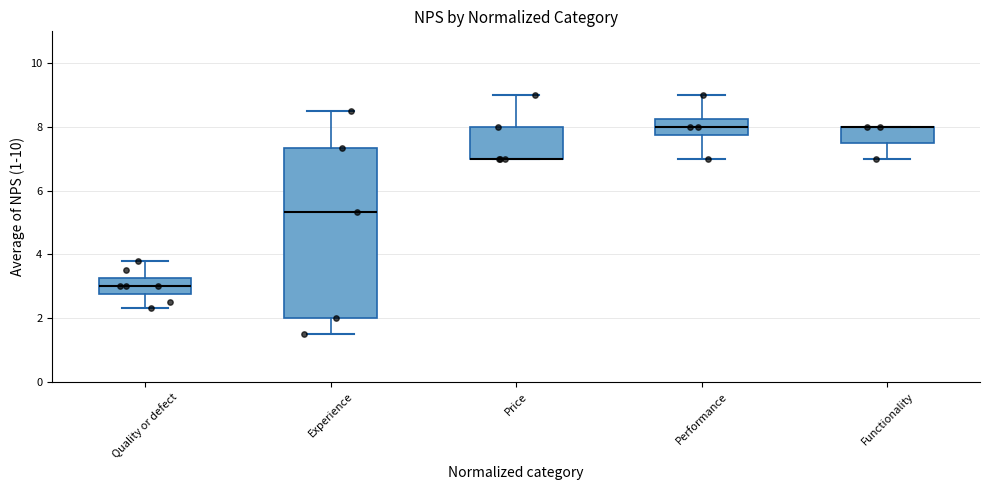

Comparing the boxes themselves (not the whiskers), which one is the tallest?

Experience